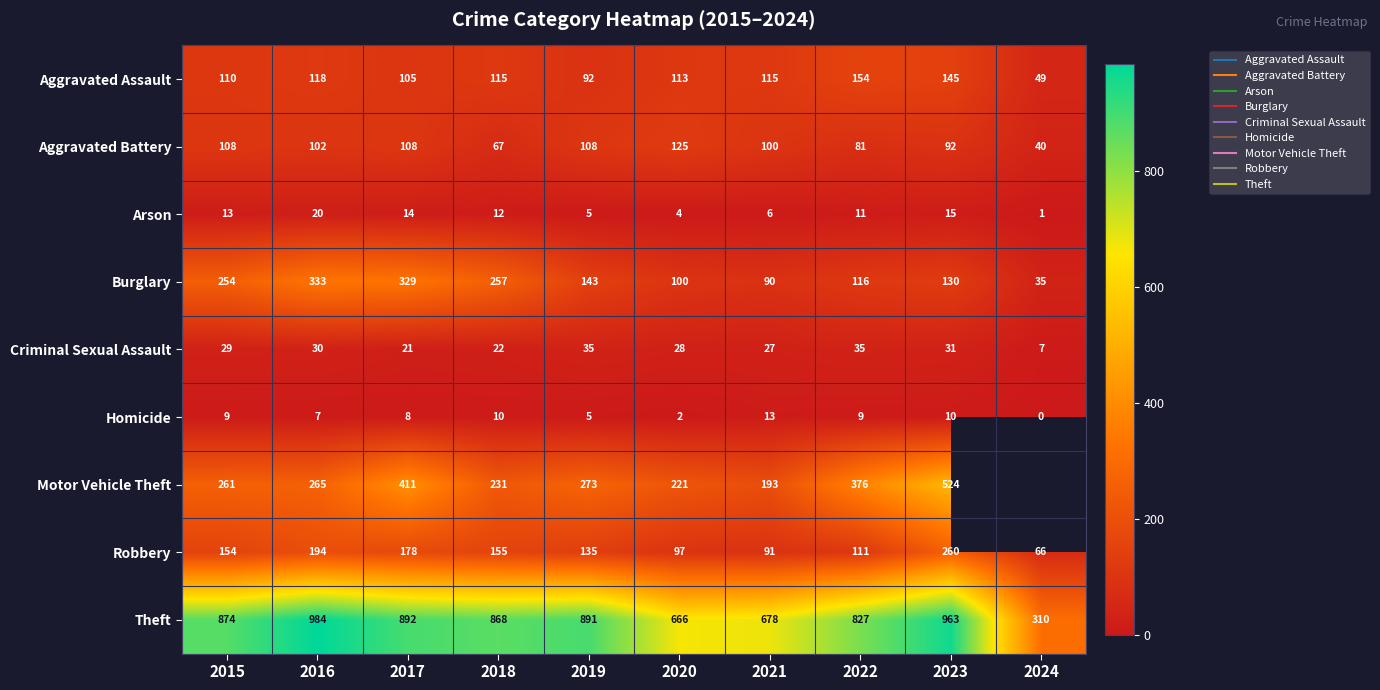

How many data points in Robbery are above 154?

4